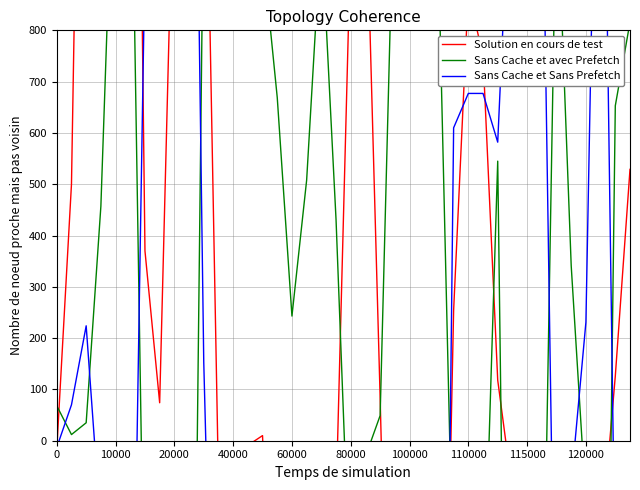

Which series has the largest total across all categories?

Solution en cours de test